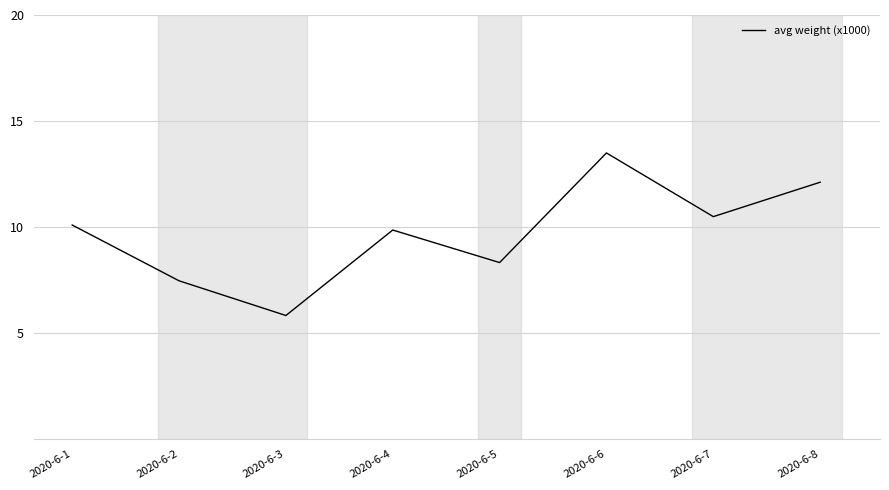

Rank the categories by value from lowest to highest.

2020-6-3, 2020-6-2, 2020-6-5, 2020-6-4, 2020-6-1, 2020-6-7, 2020-6-8, 2020-6-6